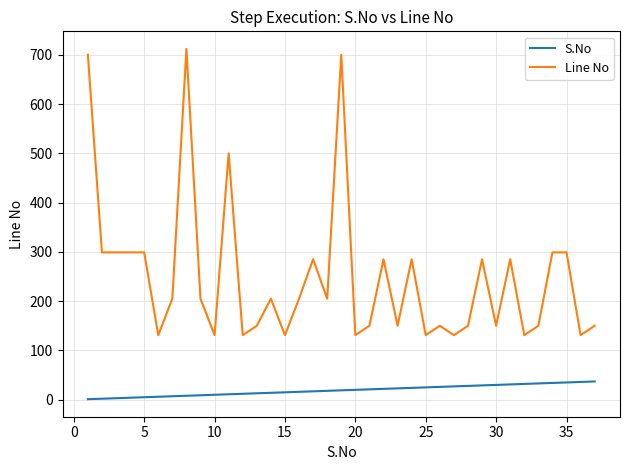

What is the difference between the maximum and minimum values in the Line No series?

581